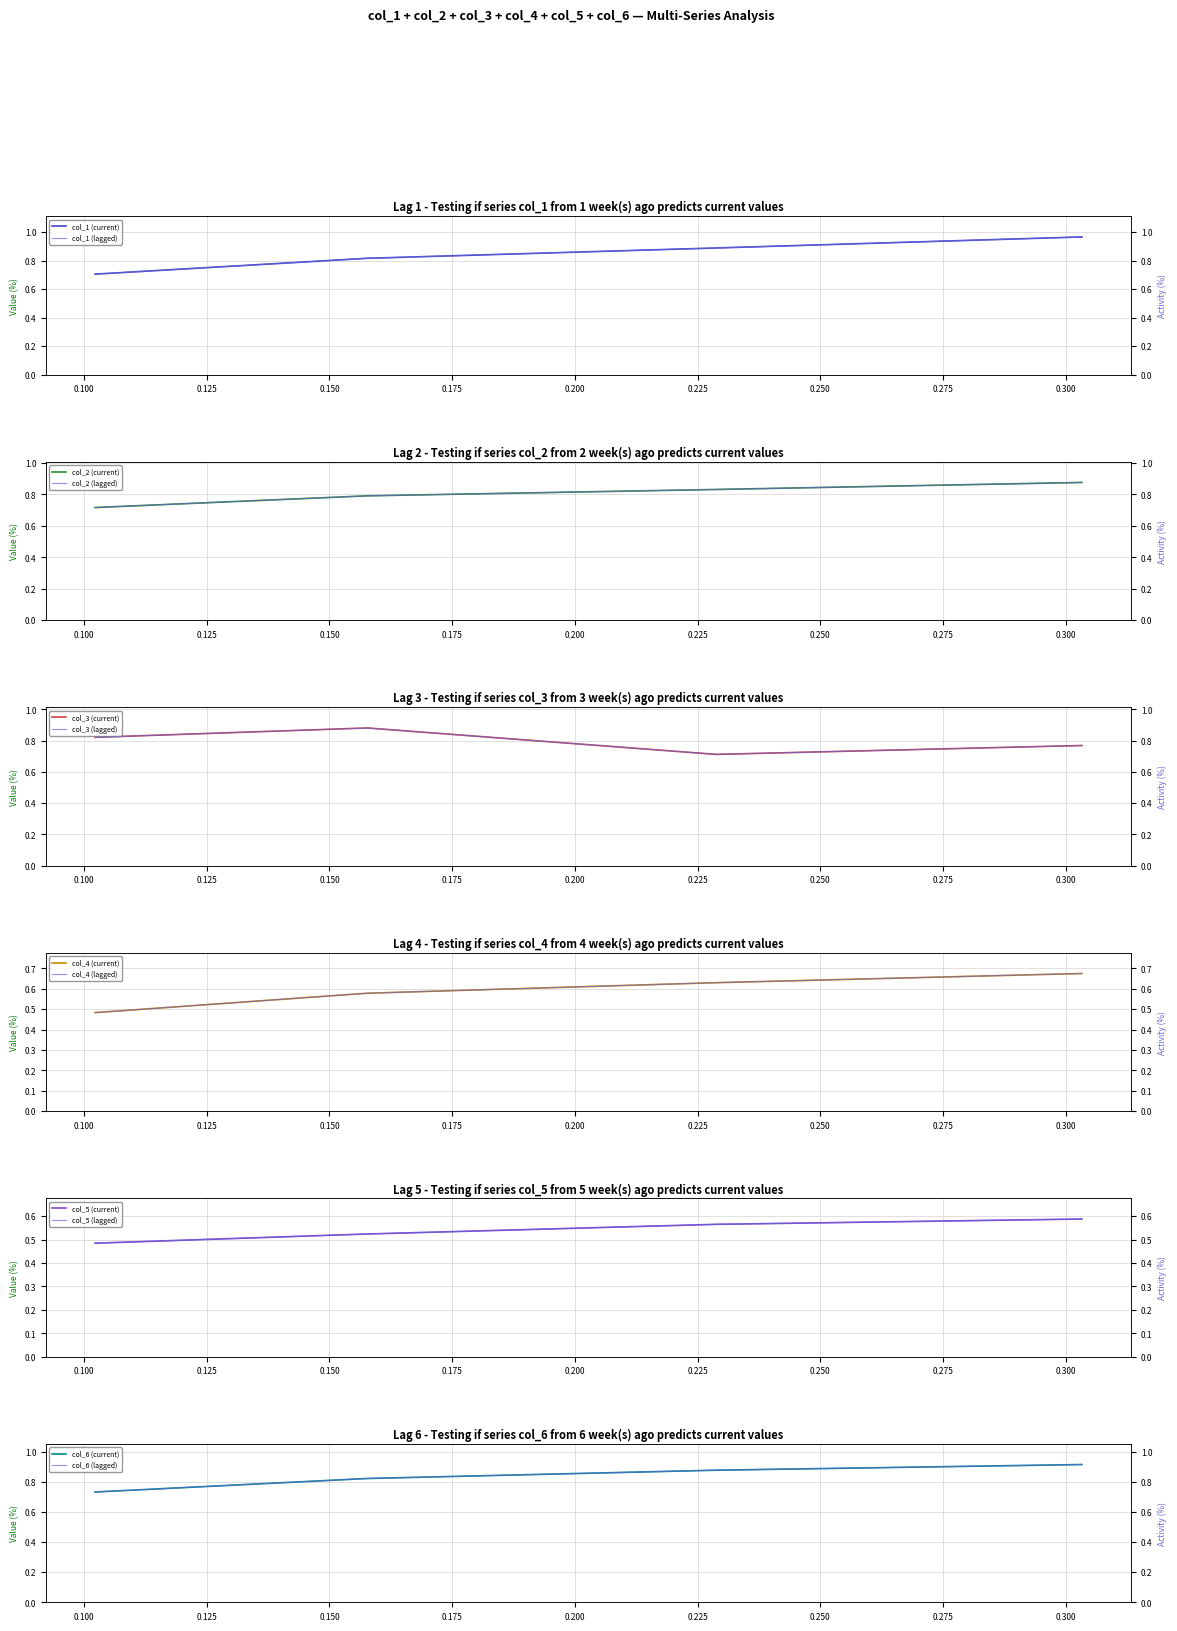

What is the lowest value of the col_1 (current) series?

0.7